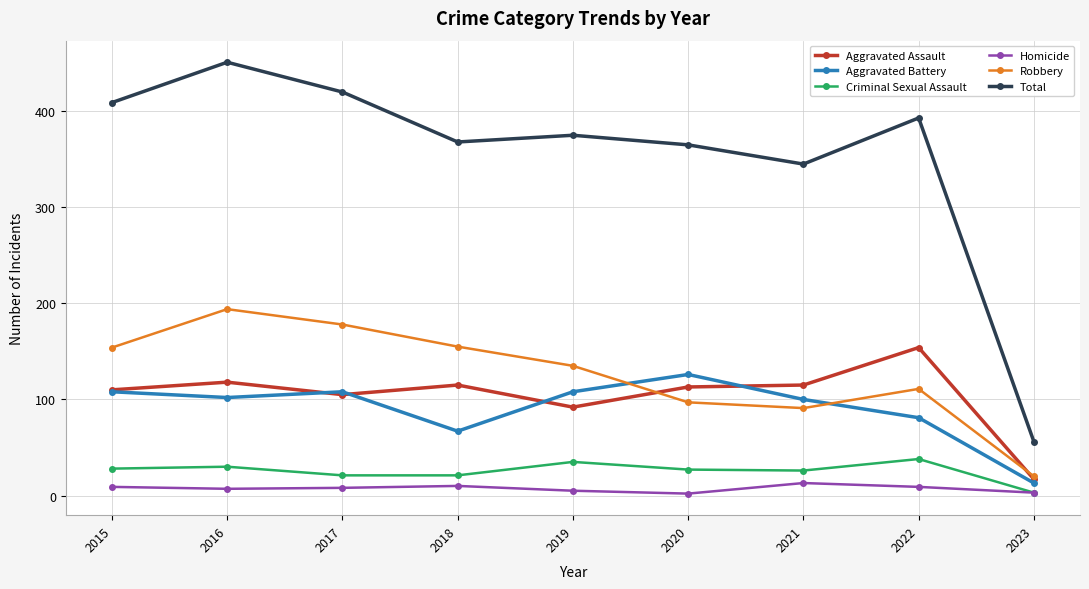

The Aggravated Battery series shows 102 at 2016. True or false?

True